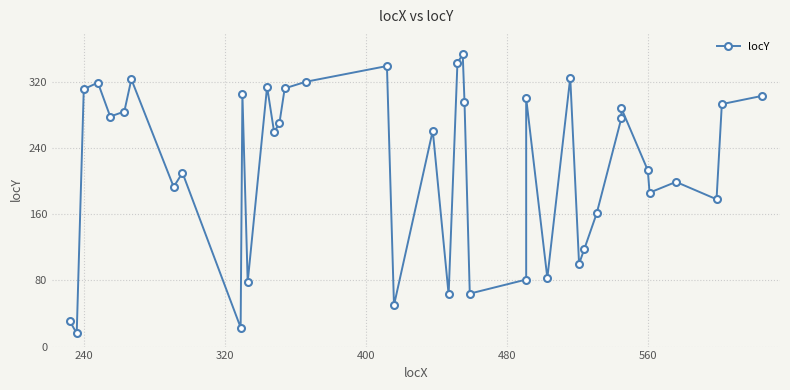

What is the maximum value shown in the chart?

353